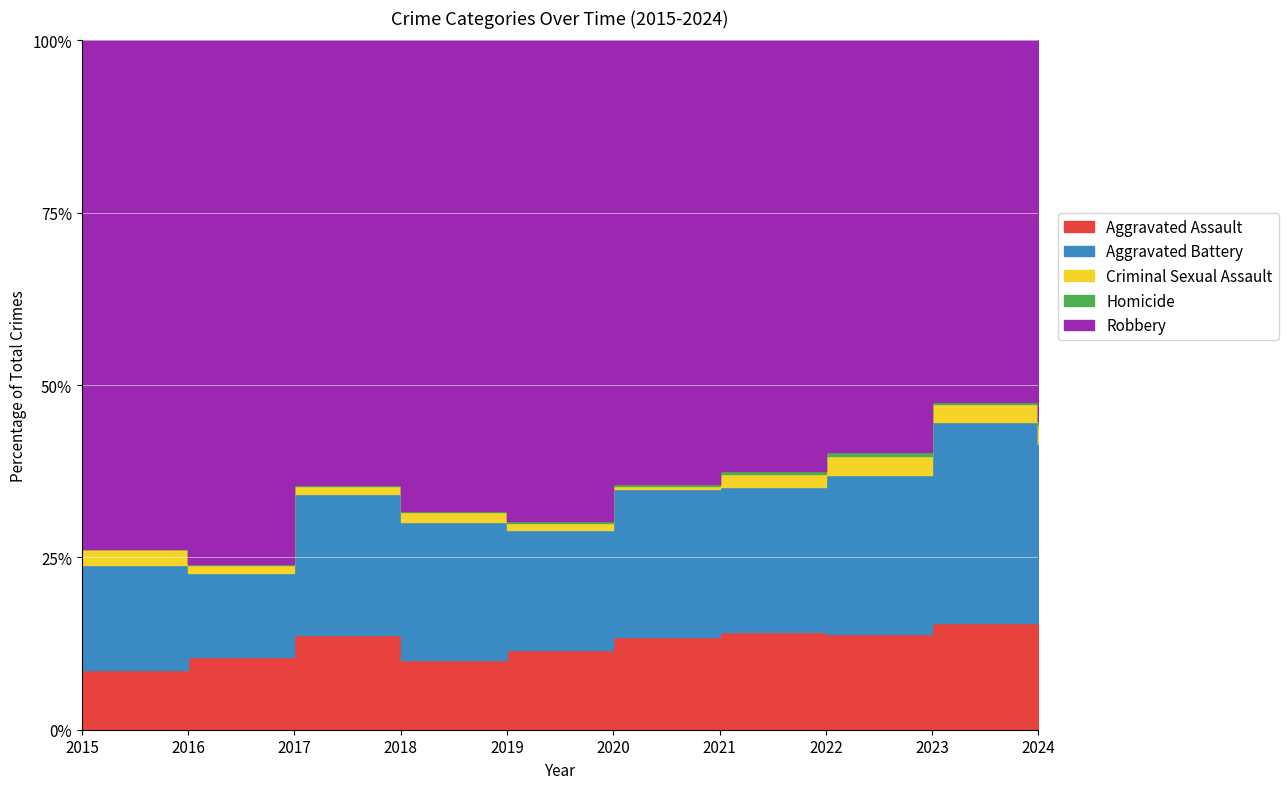

Reading right to left, transcribe all the data shown in this chart.

Aggravated Assault: 2024=78	2023=130	2022=121	2021=110	2020=94	2019=98	2018=77	2017=95	2016=71	2015=46
Aggravated Battery: 2024=124	2023=244	2022=202	2021=163	2020=150	2019=148	2018=152	2017=142	2016=82	2015=82
Criminal Sexual Assault: 2024=13	2023=22	2022=24	2021=14	2020=3	2019=8	2018=11	2017=8	2016=8	2015=12
Homicide: 2024=3	2023=2	2022=5	2021=4	2020=3	2019=2	2018=1	2017=1	2016=1	2015=0
Robbery: 2024=269	2023=440	2022=521	2021=484	2020=450	2019=591	2018=520	2017=446	2016=510	2015=395